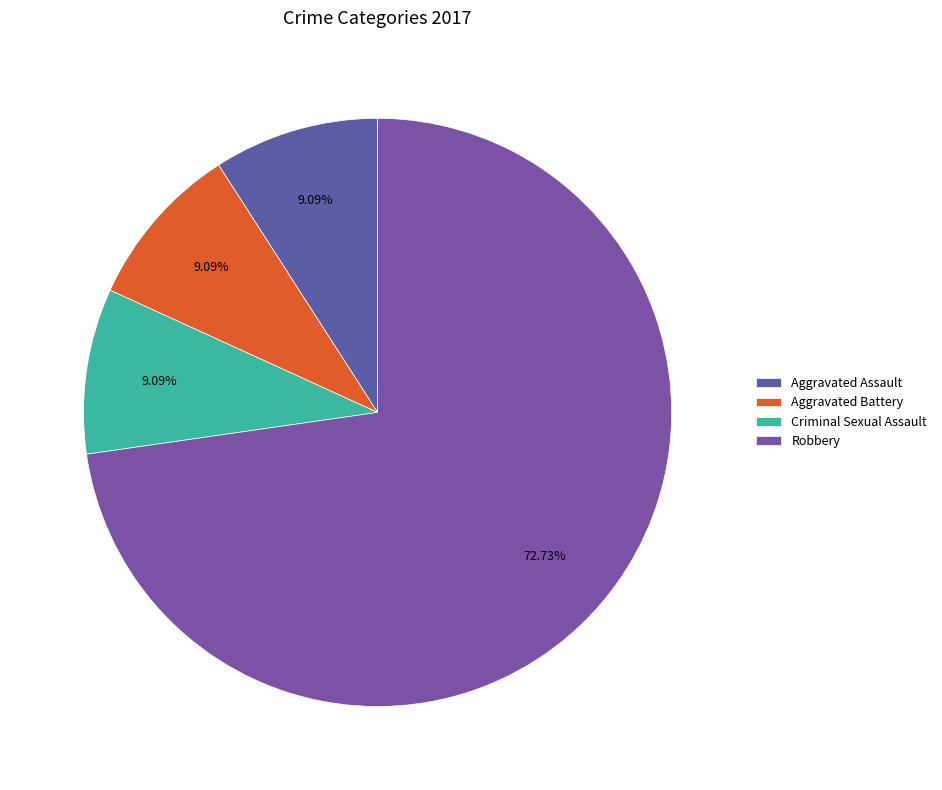

How many segments does this pie chart have?

4